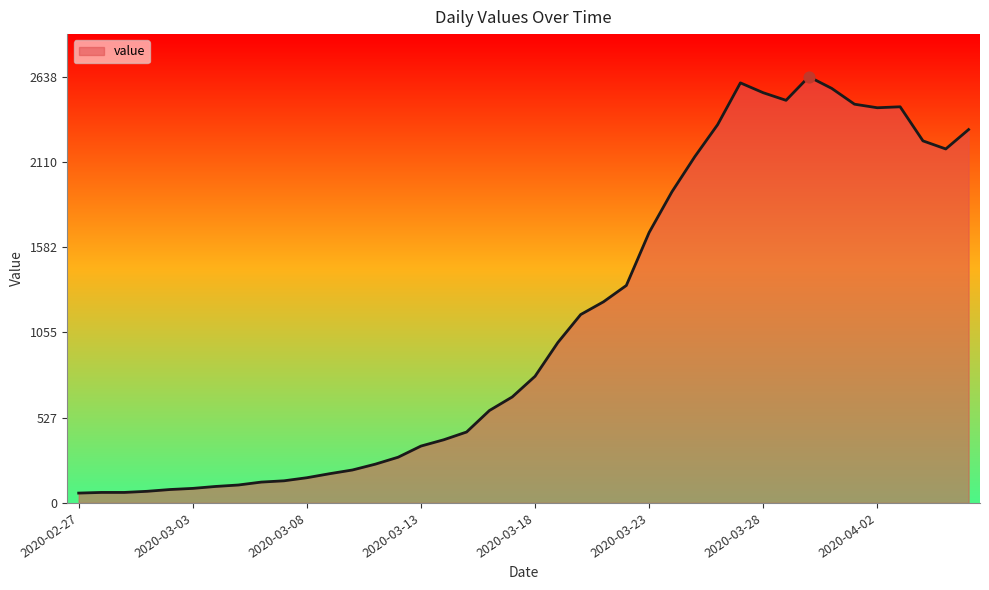

What is the maximum value shown in the chart?

2638